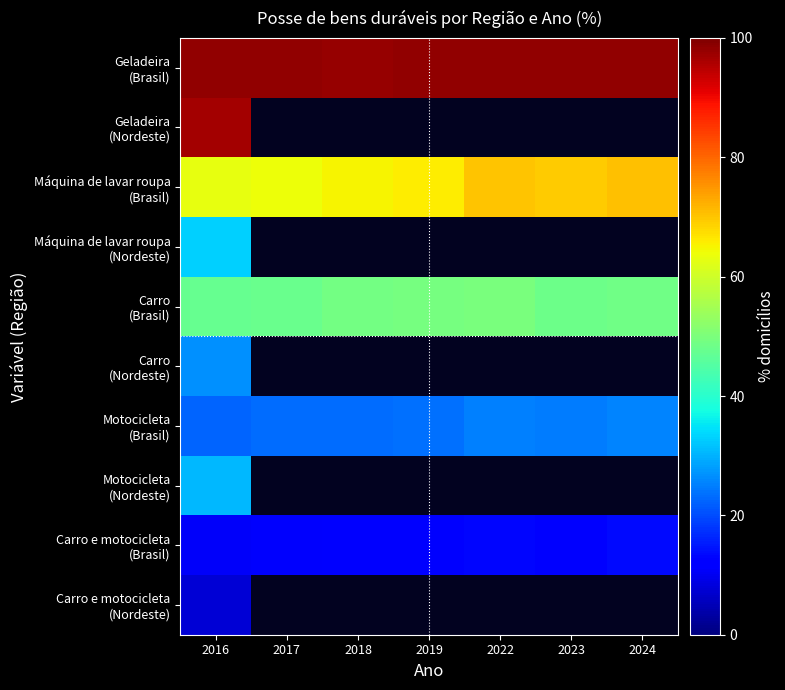

How many distinct data groups are displayed?

10